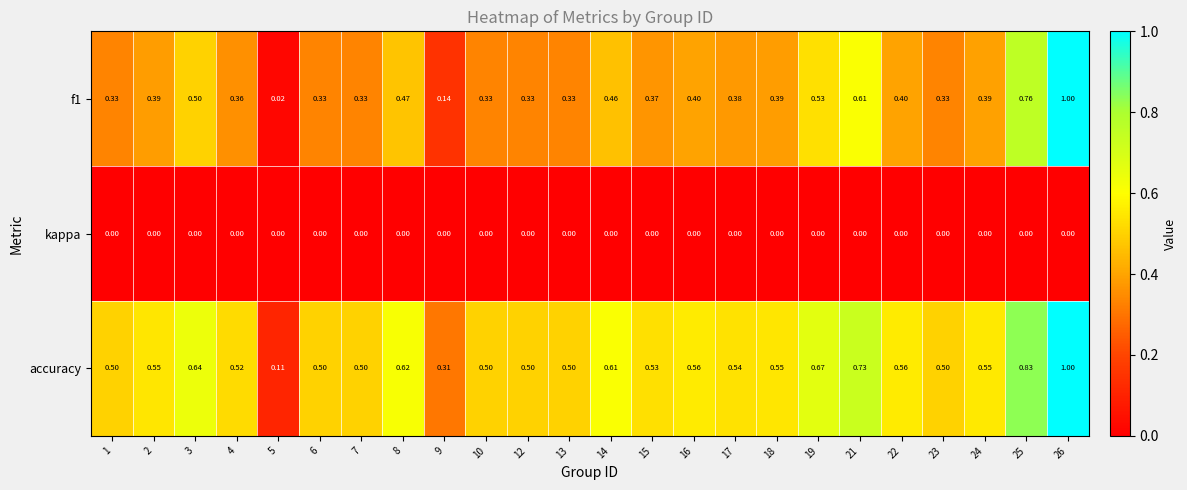

Which series has the largest range (max minus min)?

f1